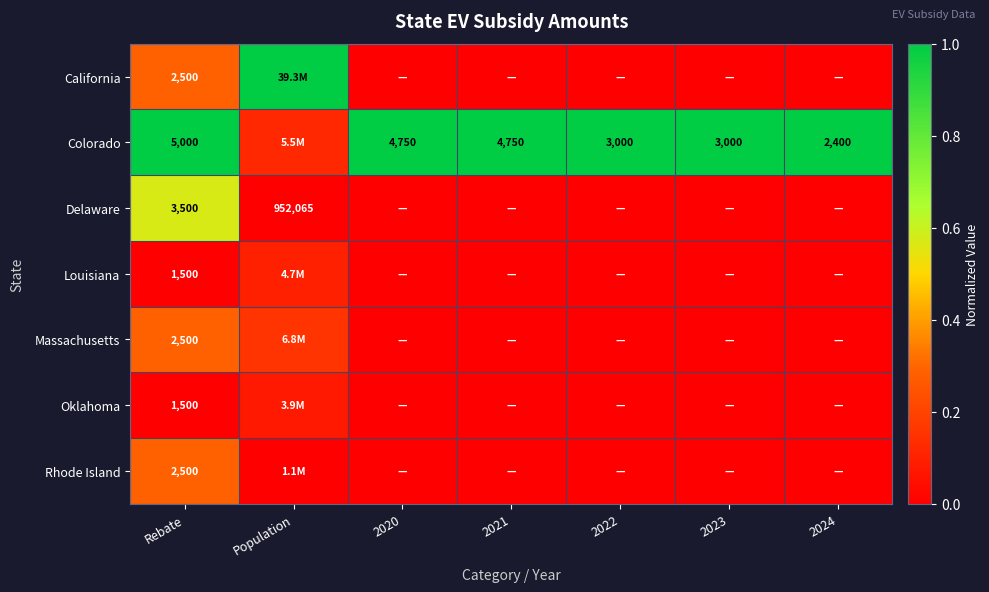

Is the value of Colorado at 2020 greater than the value of Louisiana at Rebate?

Yes